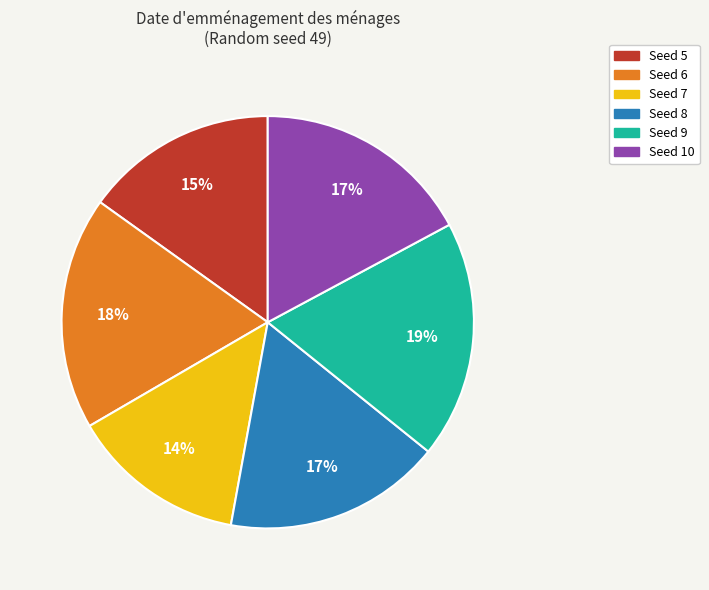

How many slices are in this pie chart?

6